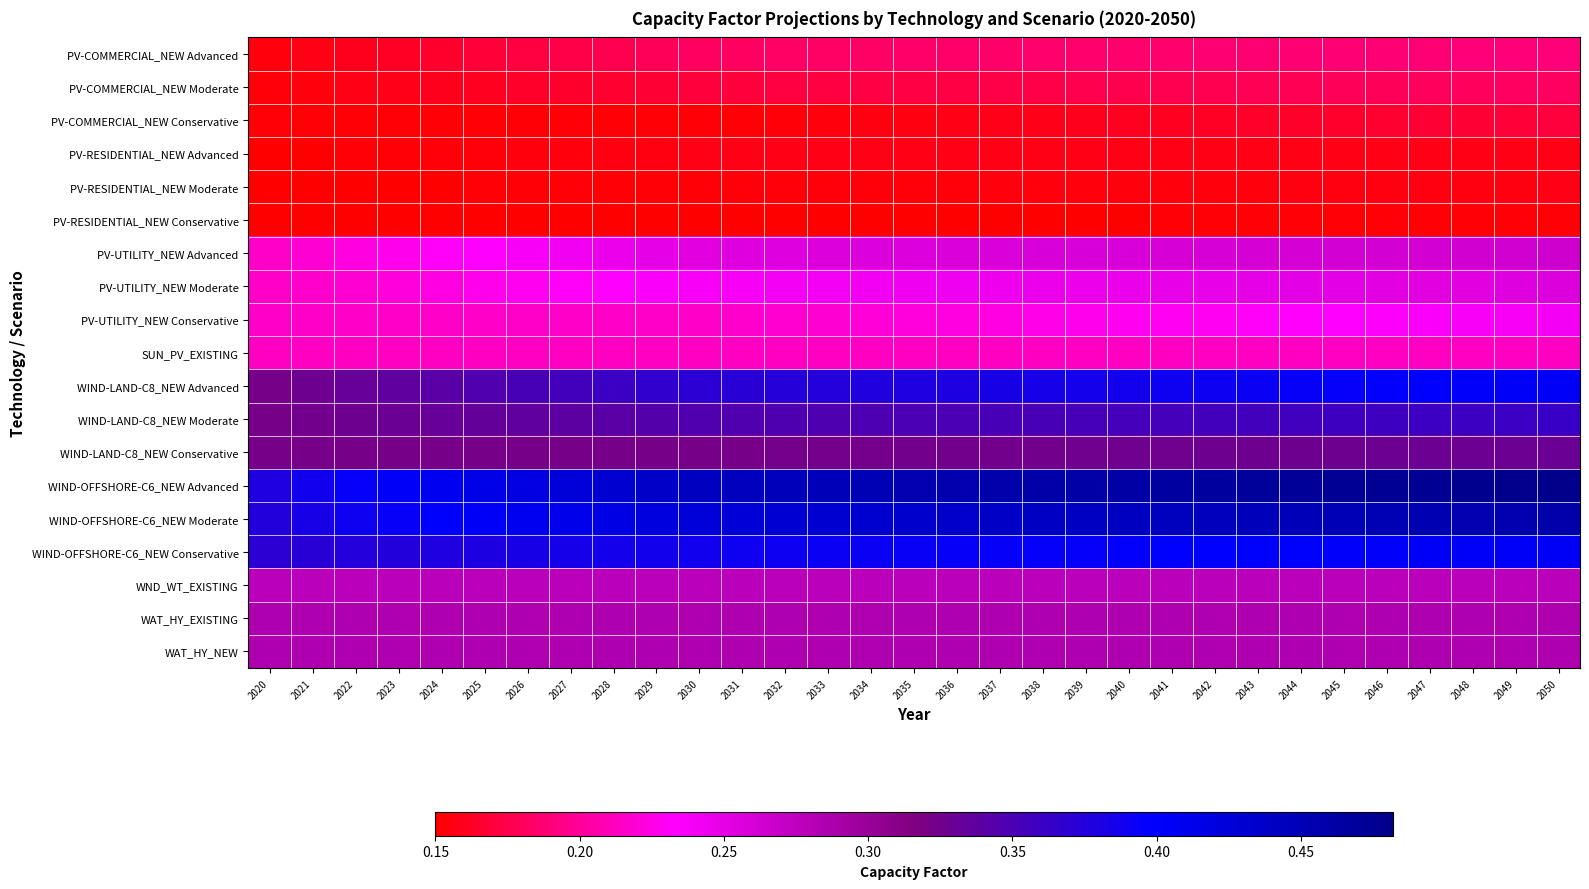

Rank the series by their maximum value, from lowest to highest.

PV-RESIDENTIAL_NEW Conservative, PV-RESIDENTIAL_NEW Advanced, PV-RESIDENTIAL_NEW Moderate, PV-COMMERCIAL_NEW Conservative, PV-COMMERCIAL_NEW Moderate, PV-COMMERCIAL_NEW Advanced, SUN_PV_EXISTING, PV-UTILITY_NEW Conservative, PV-UTILITY_NEW Moderate, PV-UTILITY_NEW Advanced, WND_WT_EXISTING, WAT_HY_EXISTING, WAT_HY_NEW, WIND-LAND-C8_NEW Conservative, WIND-LAND-C8_NEW Moderate, WIND-LAND-C8_NEW Advanced, WIND-OFFSHORE-C6_NEW Conservative, WIND-OFFSHORE-C6_NEW Moderate, WIND-OFFSHORE-C6_NEW Advanced